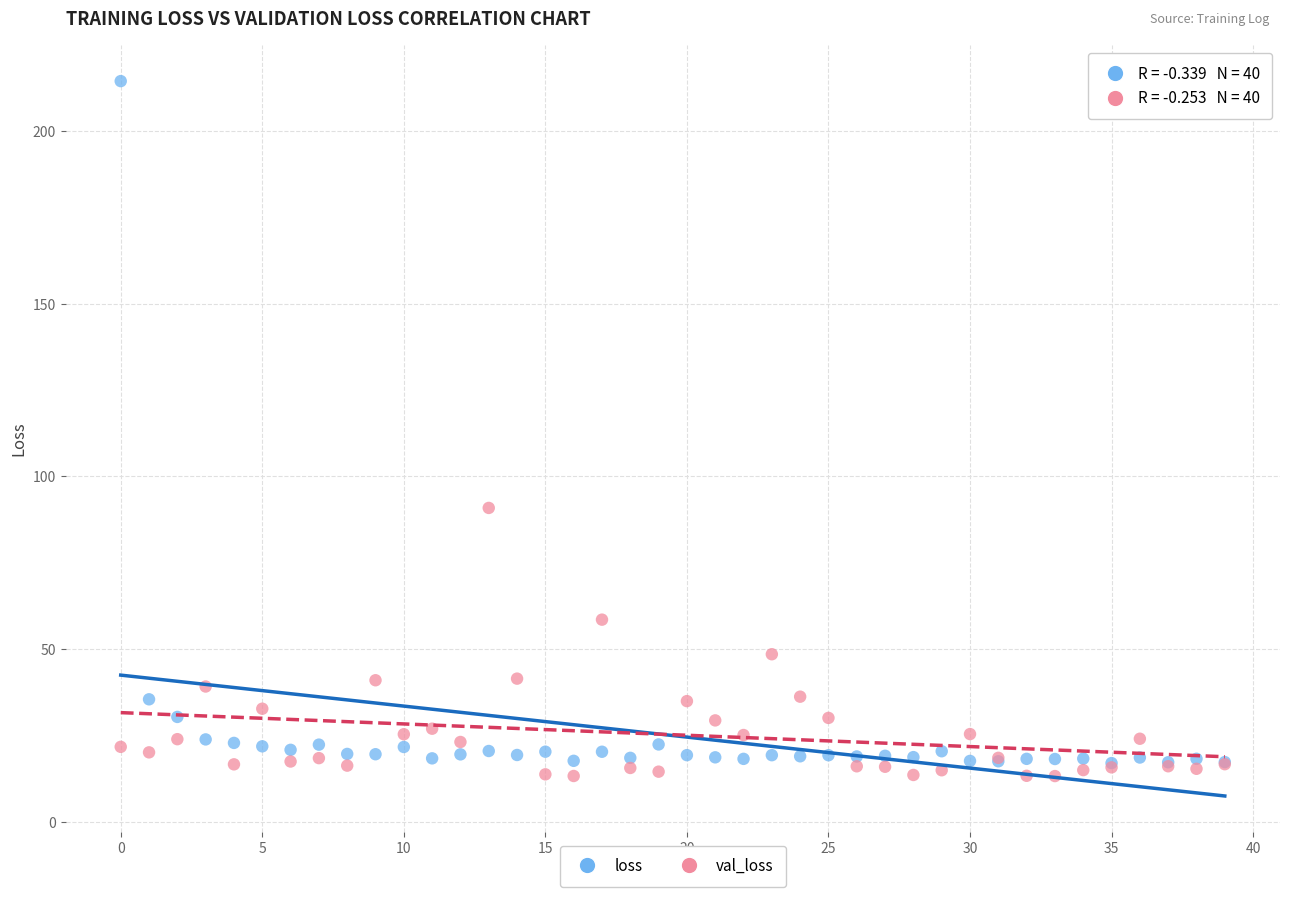

What are all the series names shown in the legend?

loss, val_loss